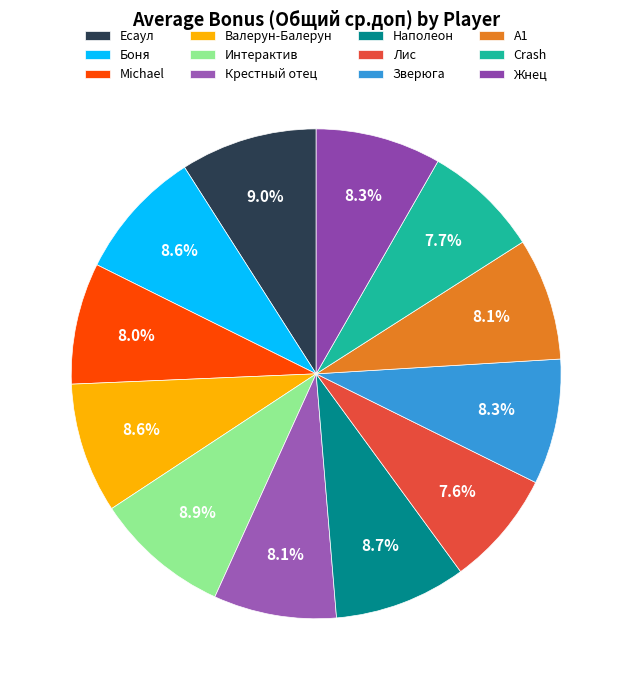

To the nearest percent, what is the combined percentage of Crash and Крестный отец?

16%